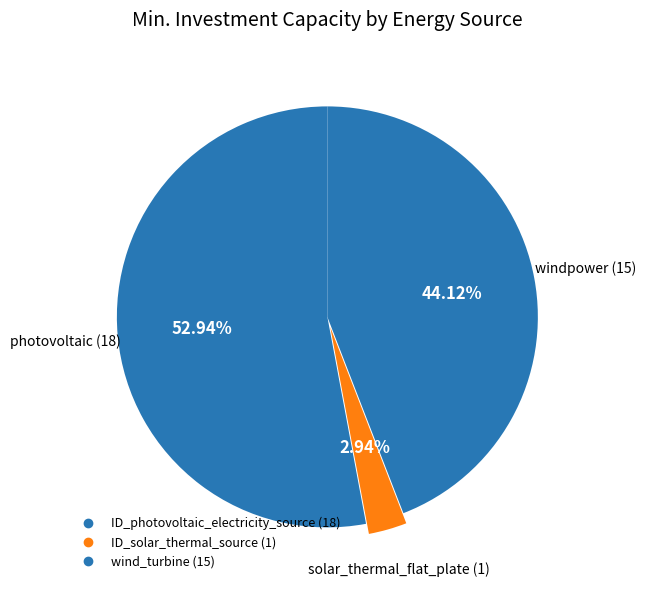

What is the largest slice in the pie chart?

ID_photovoltaic_electricity_source